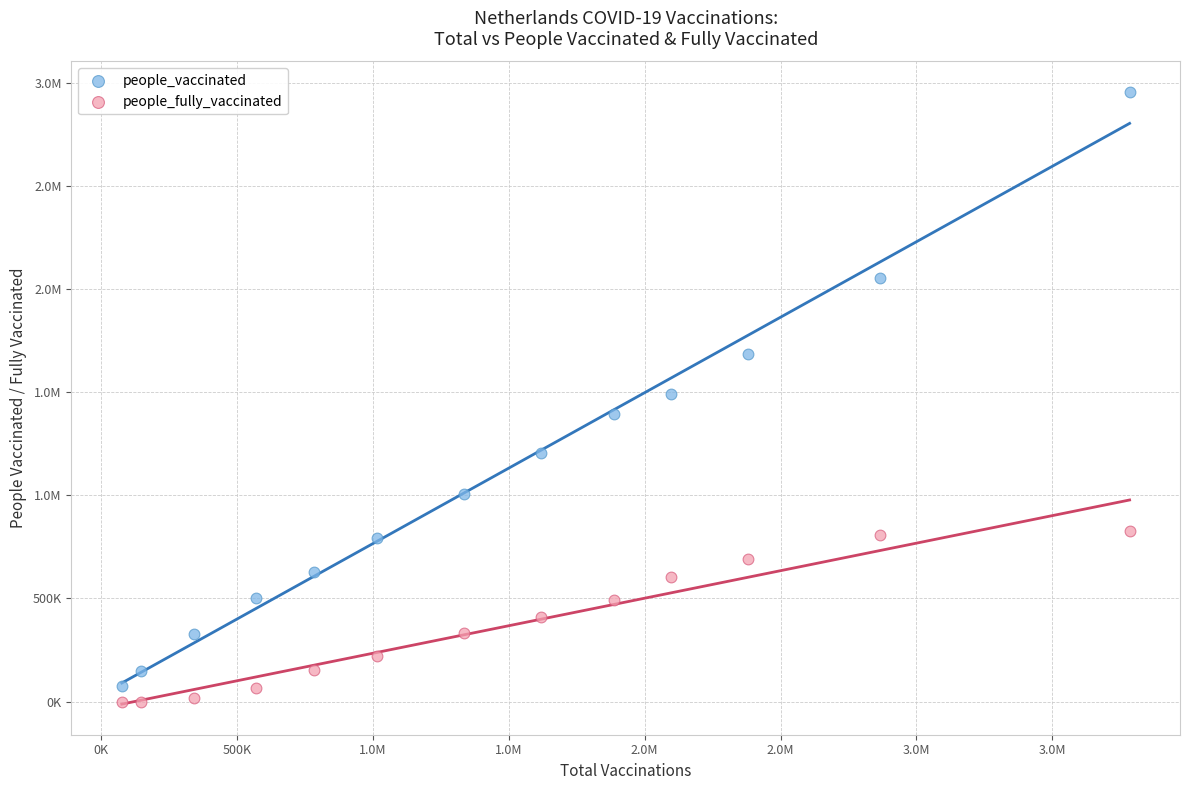

What are all the series names shown in the legend?

people_vaccinated, people_fully_vaccinated